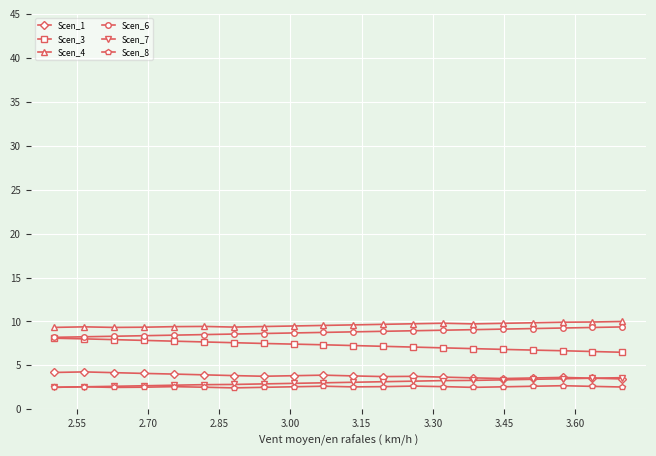

What is the highest value of the Scen_6 series?

9.4